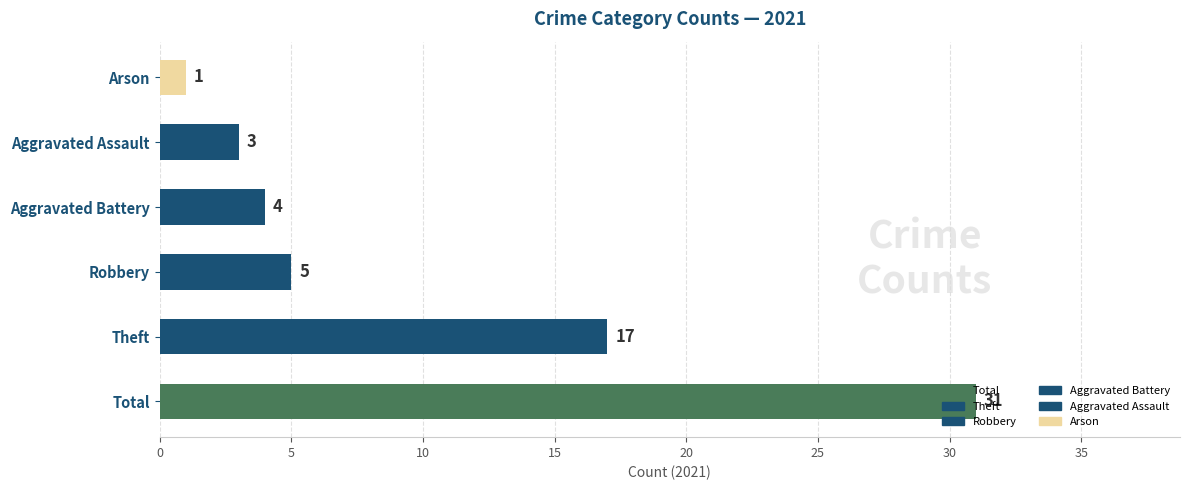

Rank the categories by value from highest to lowest.

Total, Theft, Robbery, Aggravated Battery, Aggravated Assault, Arson